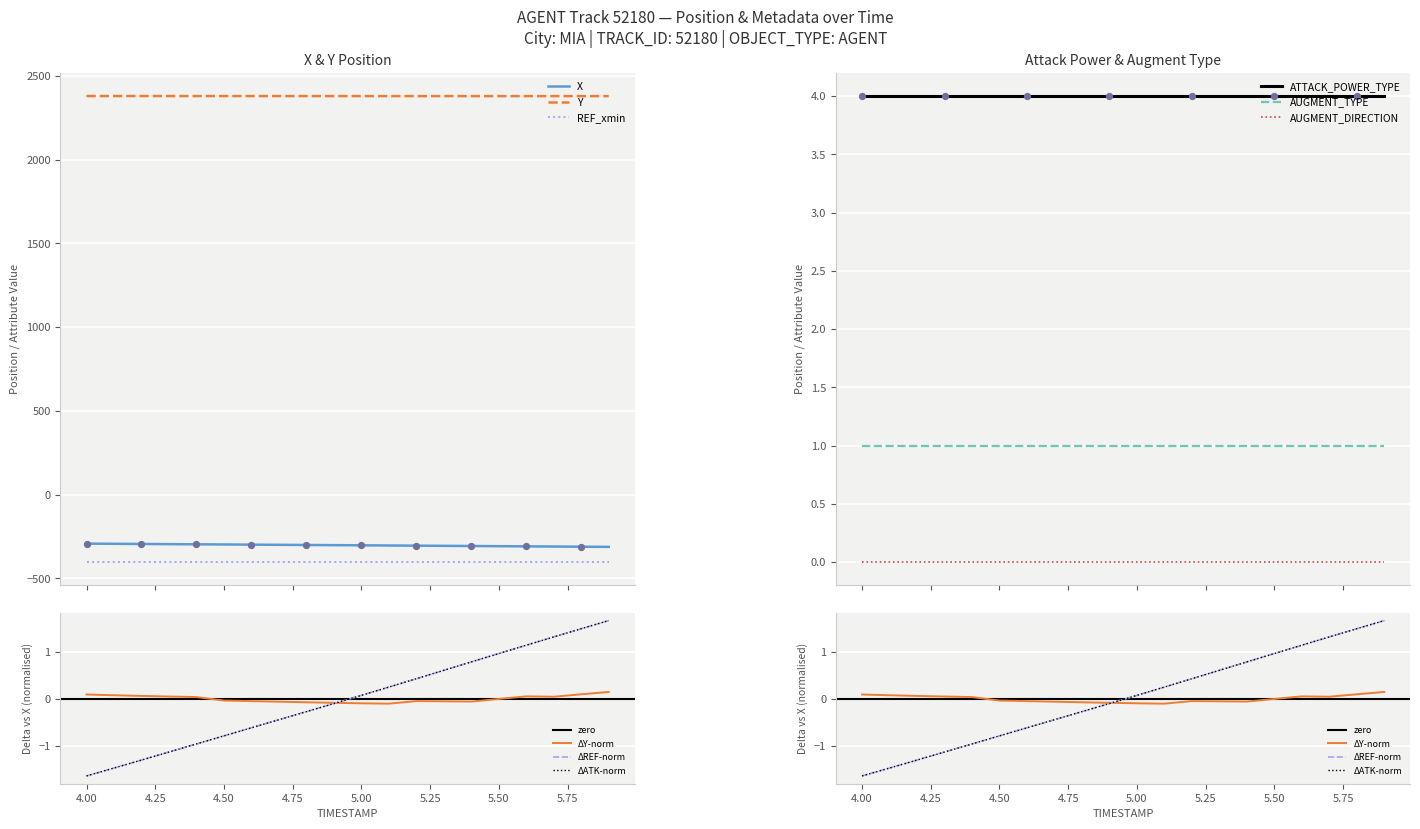

At how many categories does at least one series exceed 1433?

20